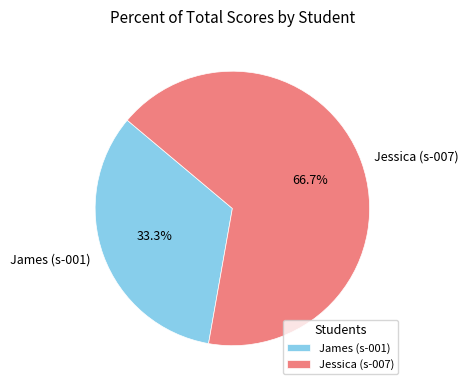

To the nearest percent, what percentage of the pie is Jessica (s-007)?

67%